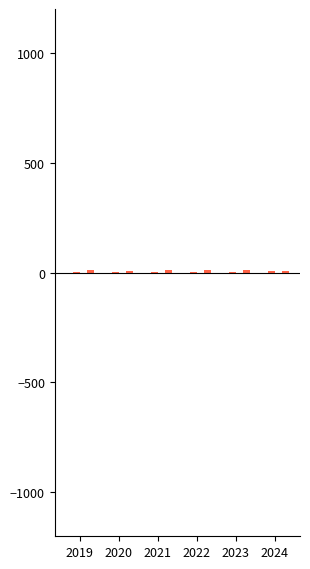

Does the chart contain stacked bars?

No